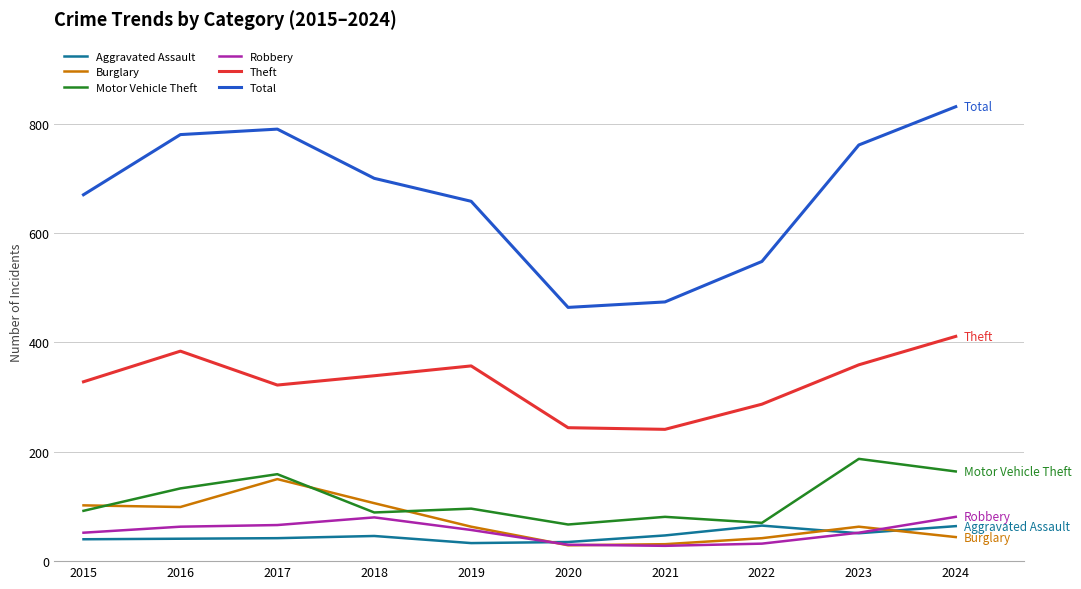

True or false: Burglary has more than 2 interior local peaks.

False